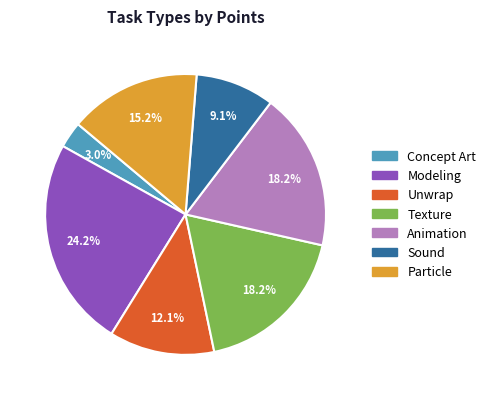

Does Modeling represent more than half of the total?

No